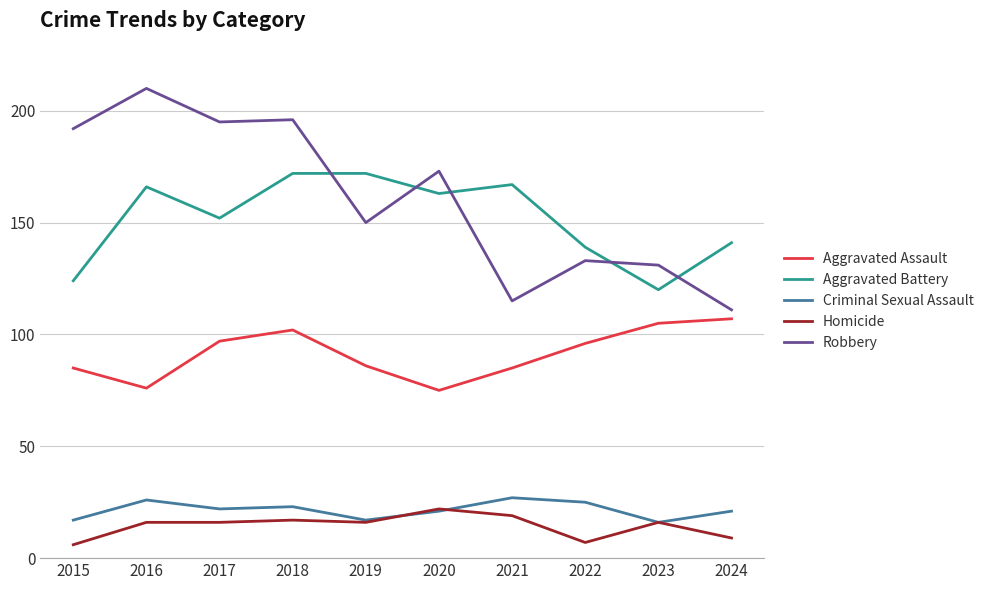

The Aggravated Battery series shows 286 at 2020. True or false?

False